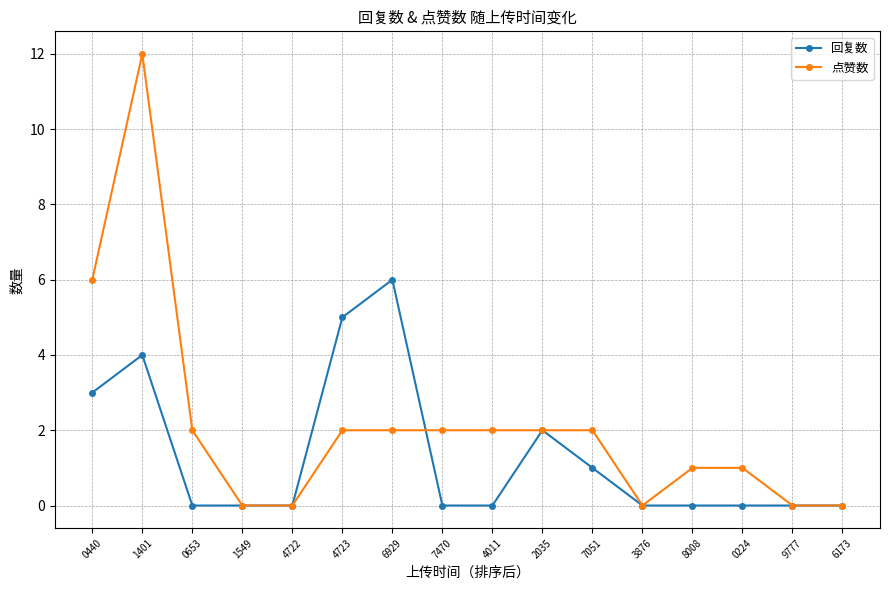

What is the difference between the maximum and second lowest values in the 回复数 series?

6